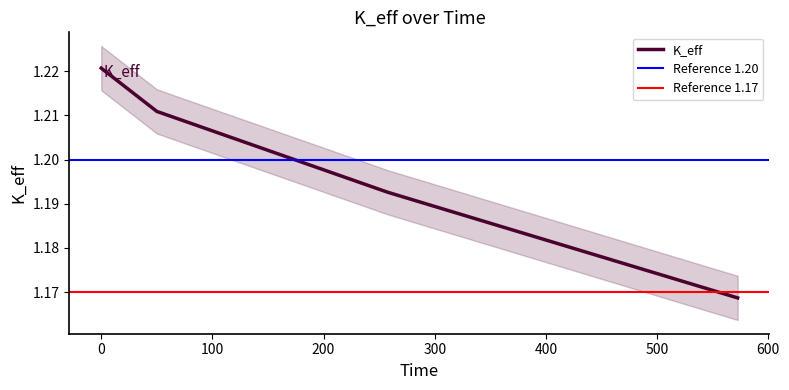

Which label corresponds to the smallest value in the chart?

572.5